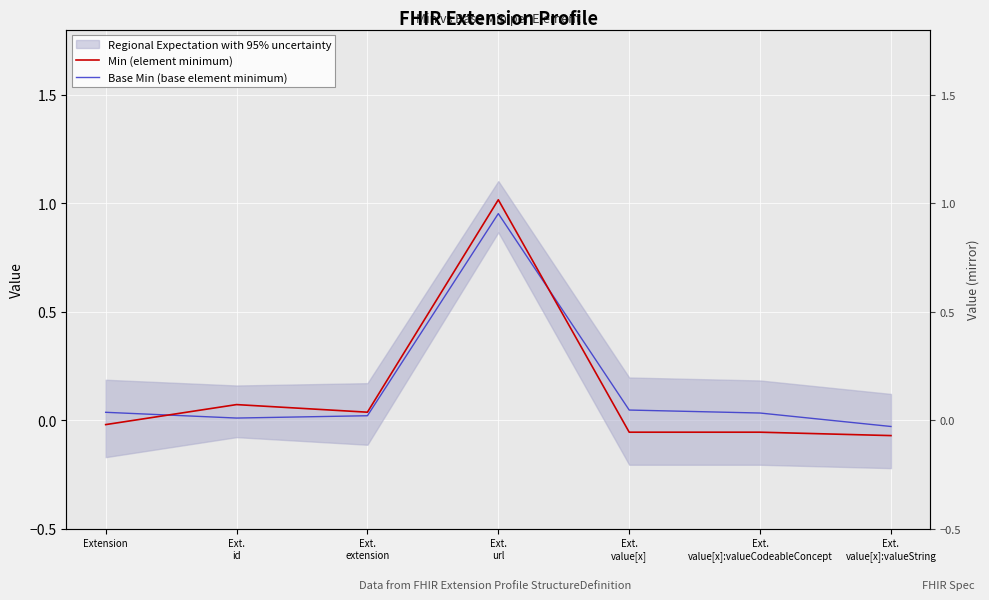

Reading right to left, transcribe all the data shown in this chart.

Min (element minimum): -0.1	-0.1	-0.1	1.0	0.0	0.1	-0.0
Base Min (base element minimum): -0.0	0.0	0.0	1.0	0.0	0.0	0.0